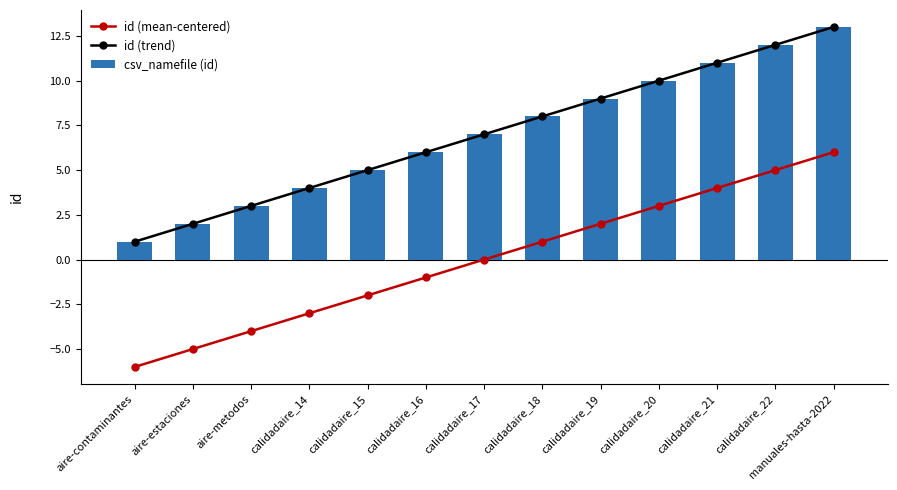

What is the label of the 8th bar from the left?

calidadaire_18